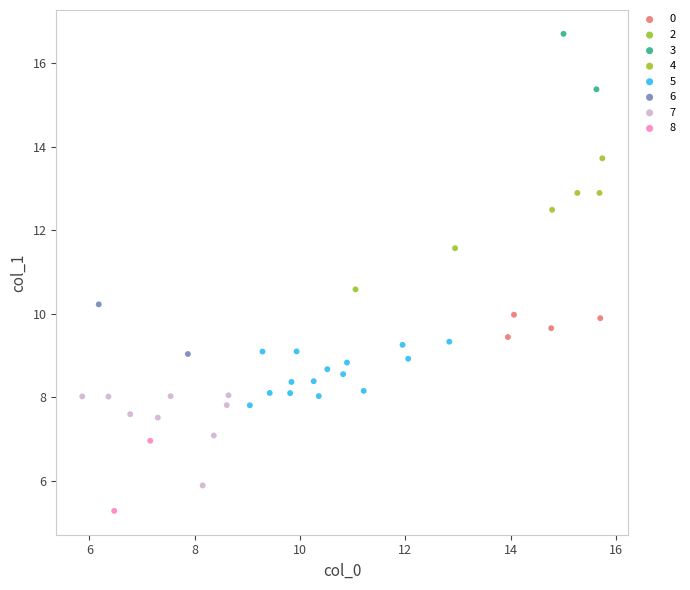

What are all the series names shown in the legend?

0, 2, 3, 4, 5, 6, 7, 8